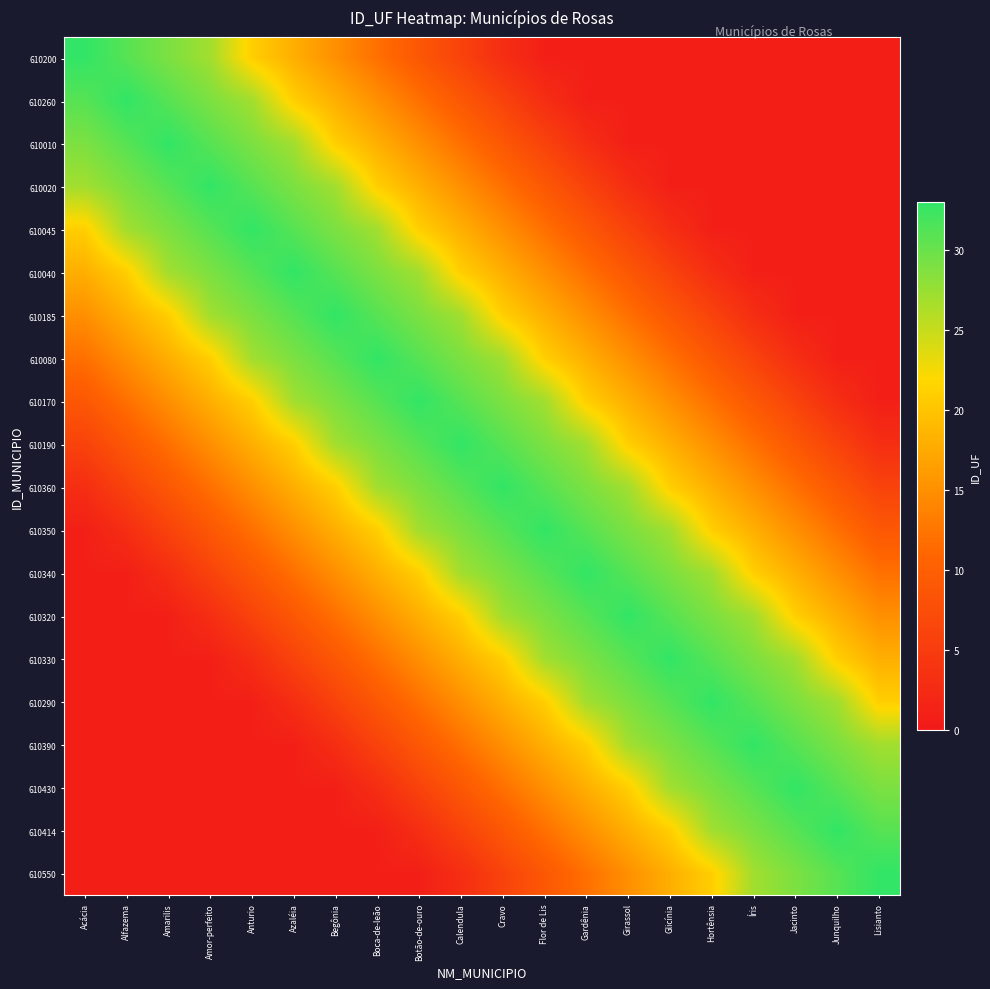

What is the spread (max minus min) of values at Begônia?

32